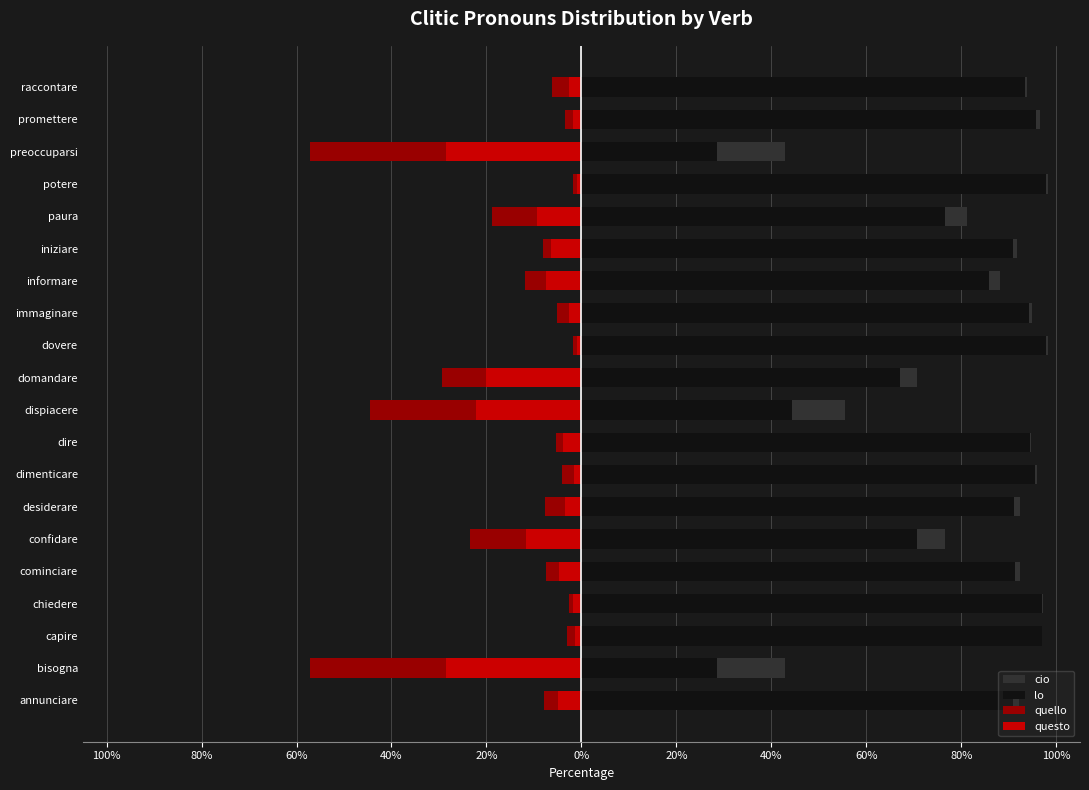

The value of questo at domandare is -34.1. True or false?

False